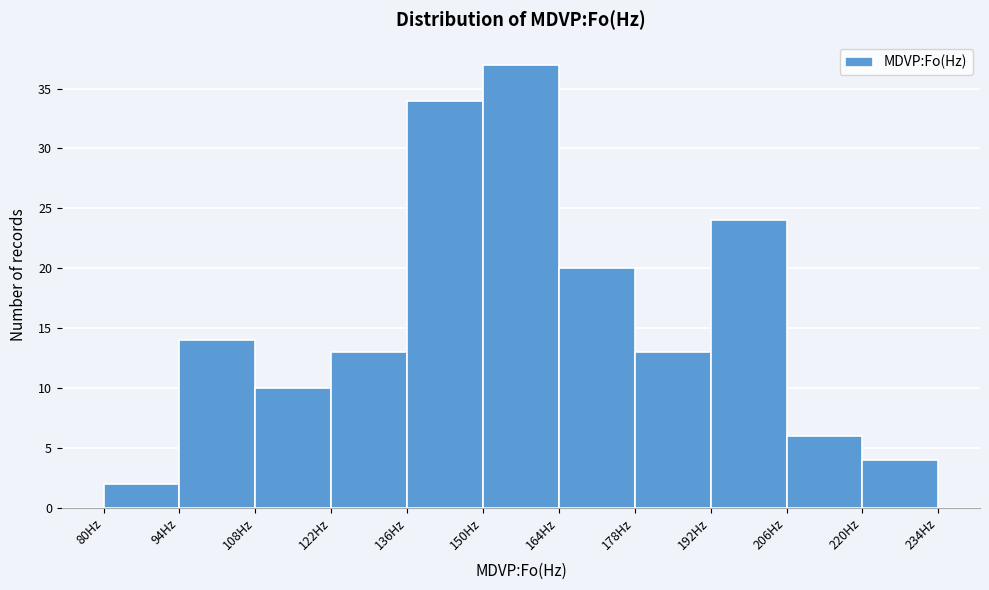

How tall is the bar that spans 80 to 94 on the x-axis? The values are not printed on the chart, so give them approximately, as read against the axis.

2